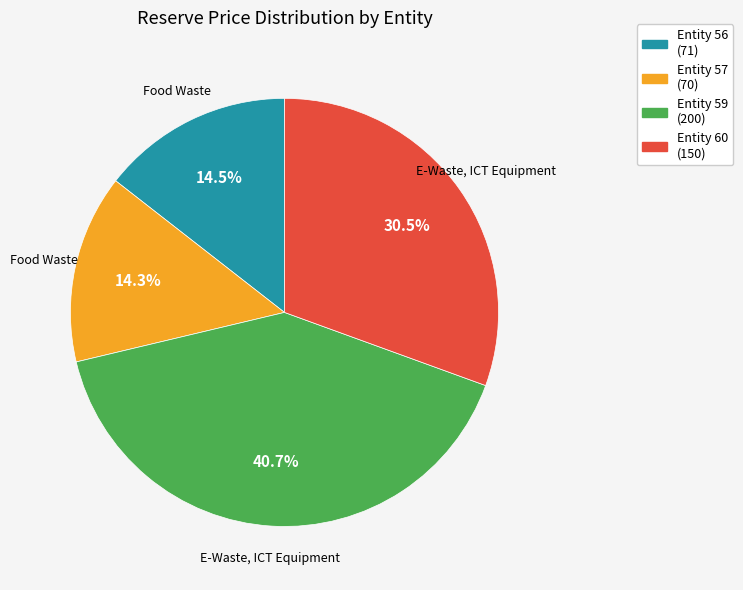

What is the ratio of the value at Entity 60 (150) to the value at Entity 56 (71)?

2.1